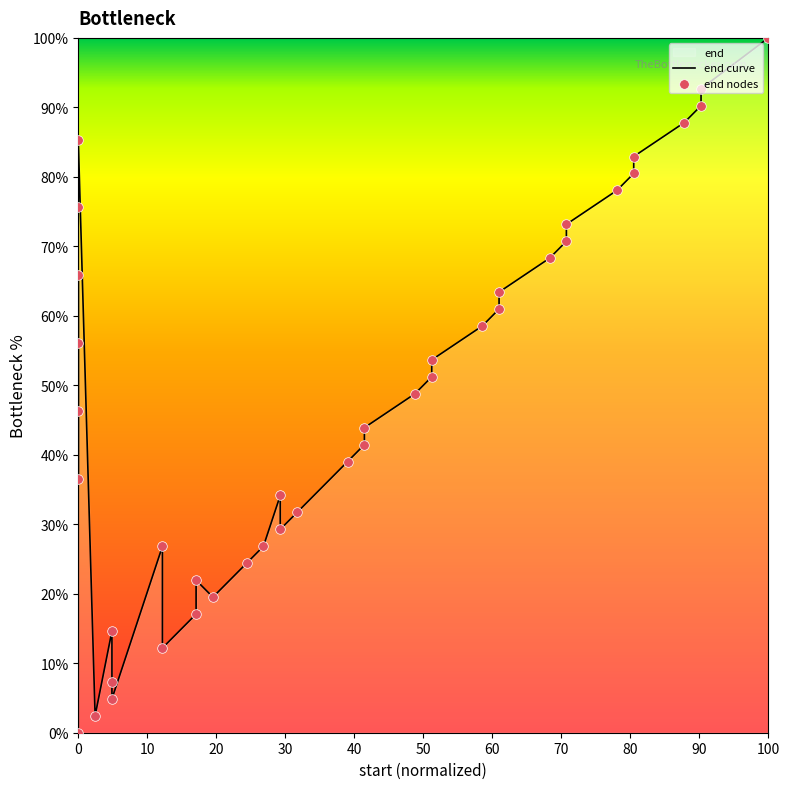

Which series contains the highest Y value?

end curve